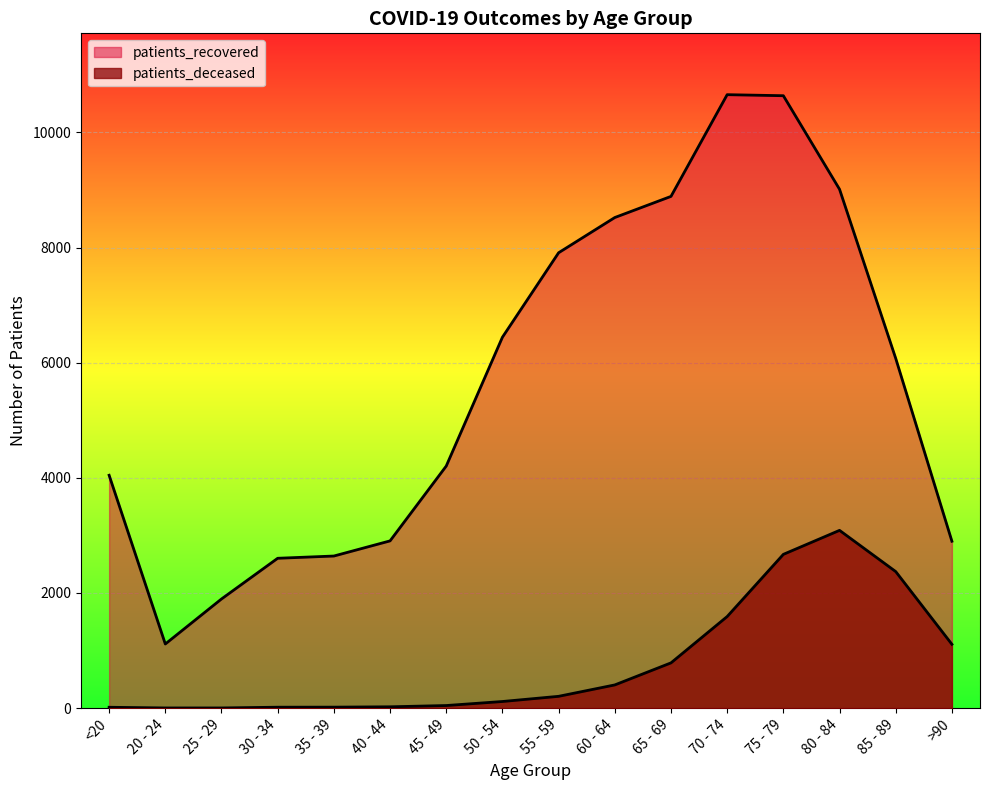

At which label does patients_deceased first exceed 205?

60 - 64